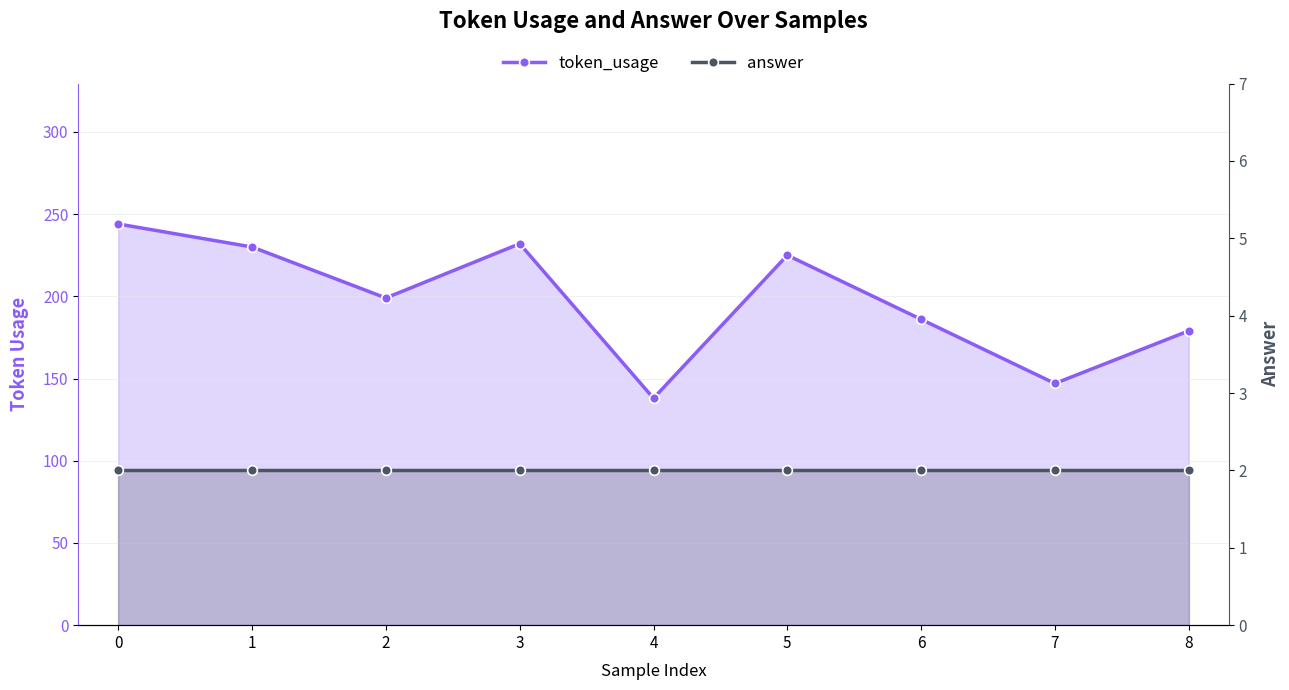

At 2, list the series in order from largest to smallest.

token_usage, answer